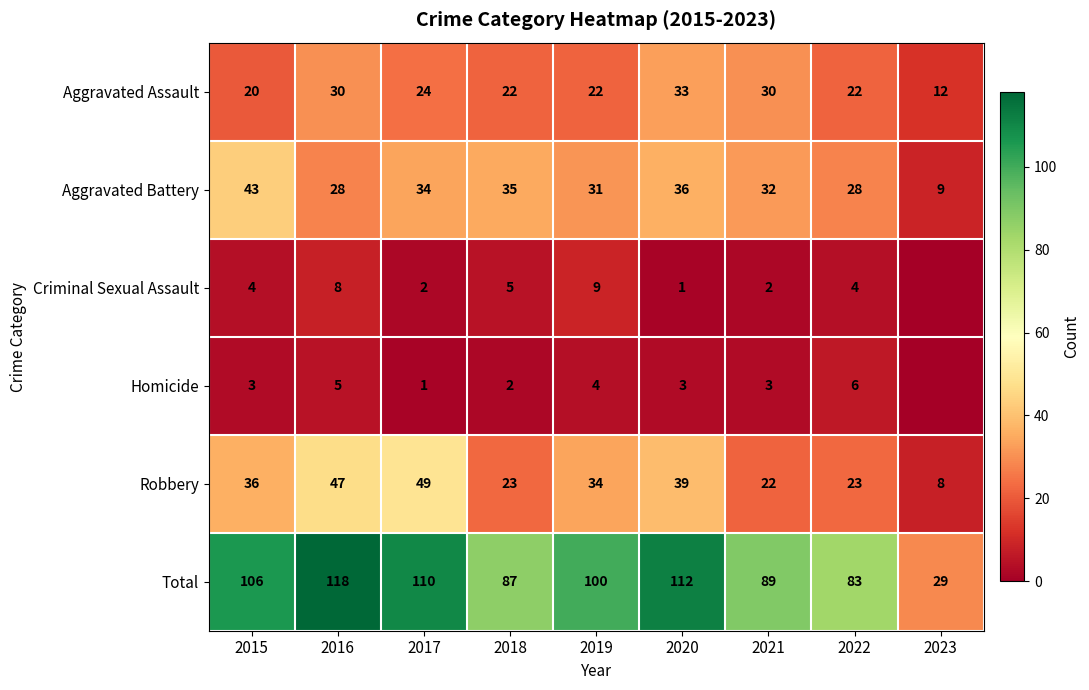

What is the approximate value of Robbery at 2015?

36